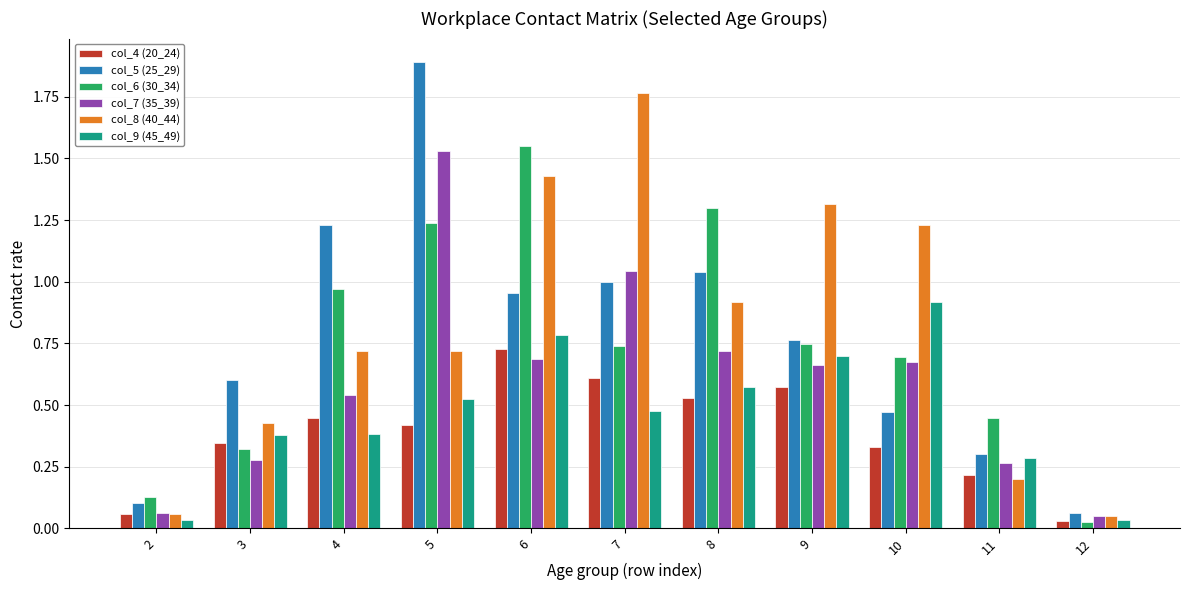

What is the difference between the maximum and second lowest values in the col_9 (45_49) series?

0.9